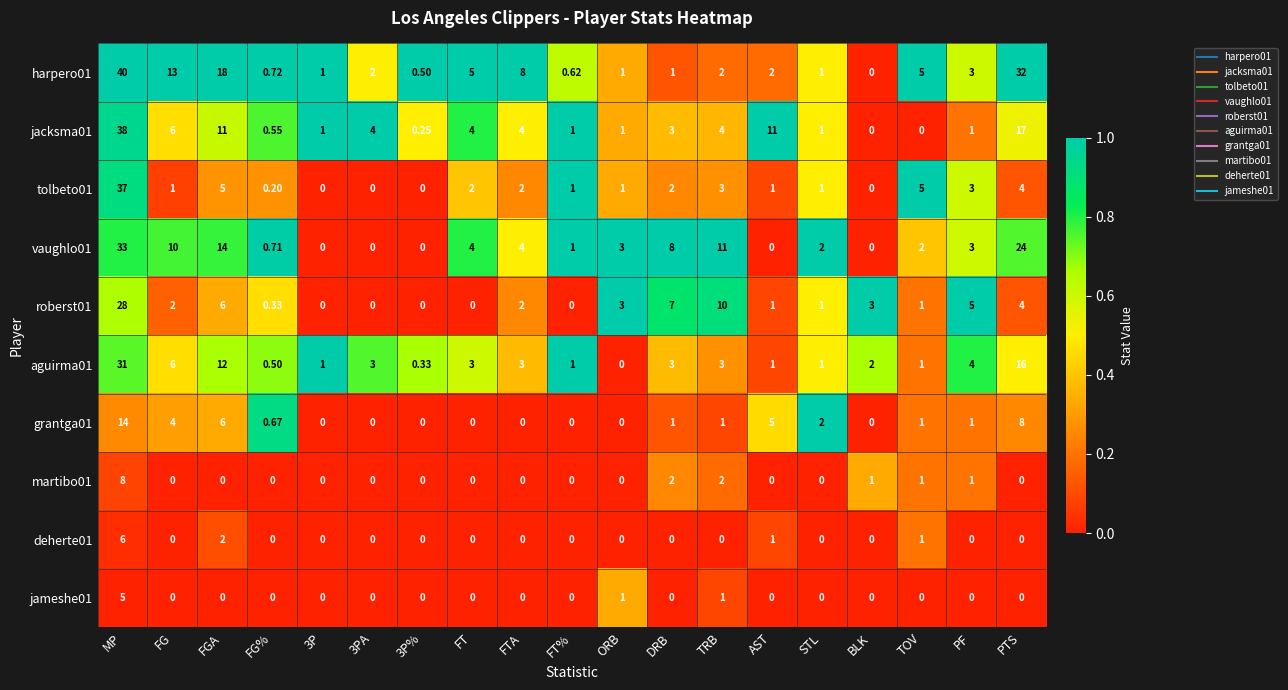

Which category has the highest value in the jacksma01 series?

MP